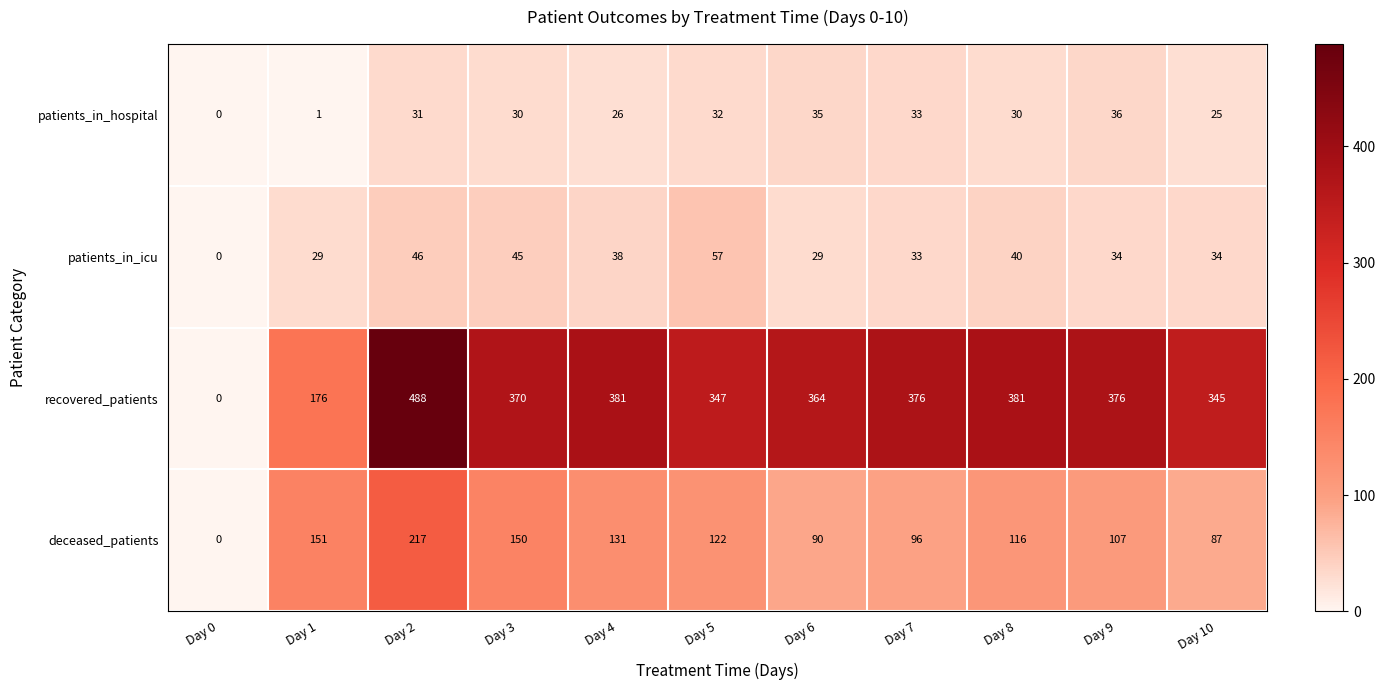

What is the difference between the maximum and minimum values in the patients_in_hospital series?

36